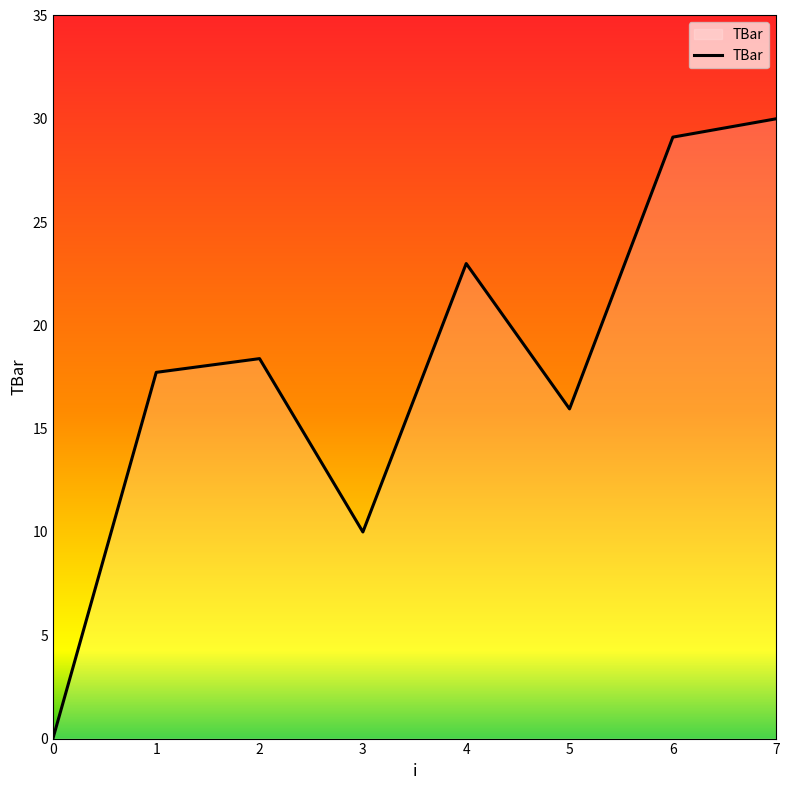

What is the average value?

18.0